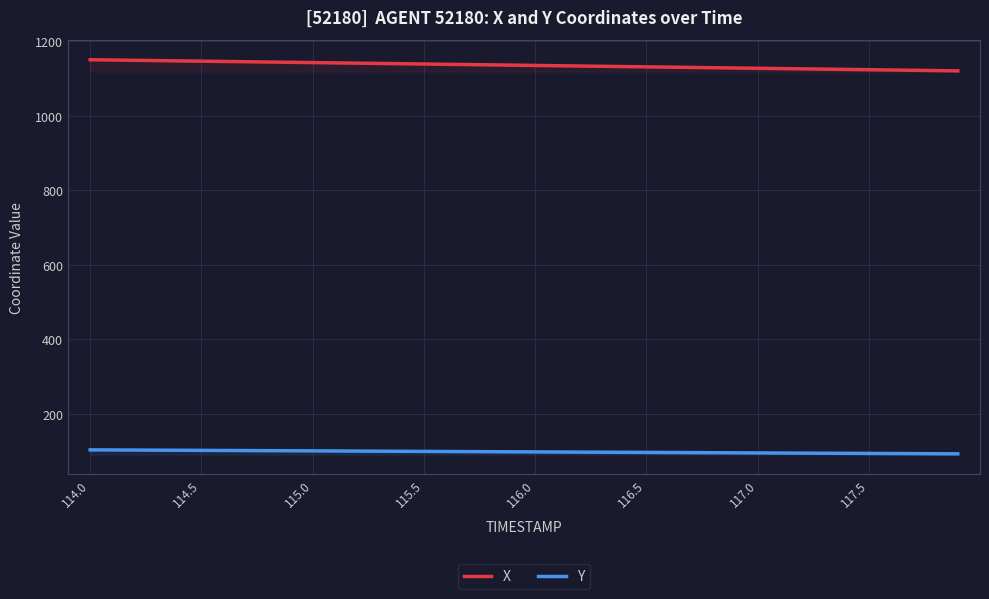

True or false: X and Y intersect in this chart.

False